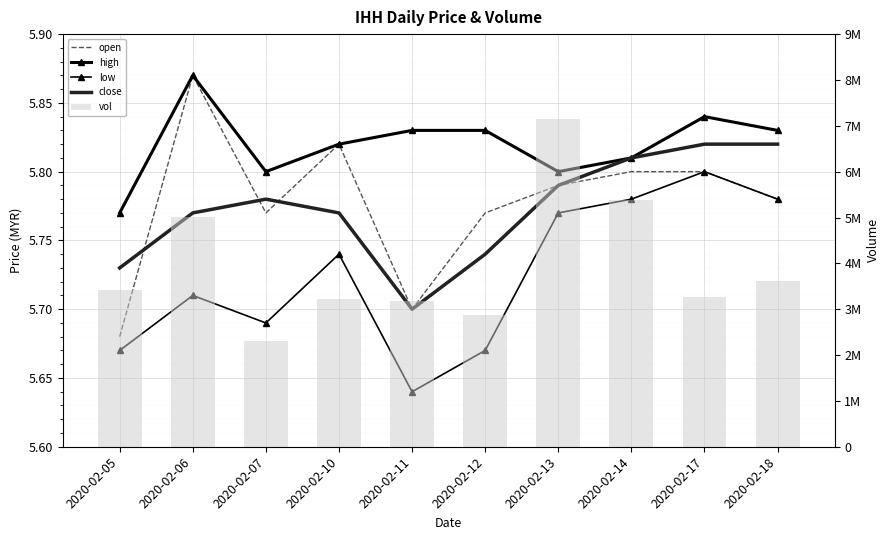

At how many categories does at least one series exceed 5799063?

1